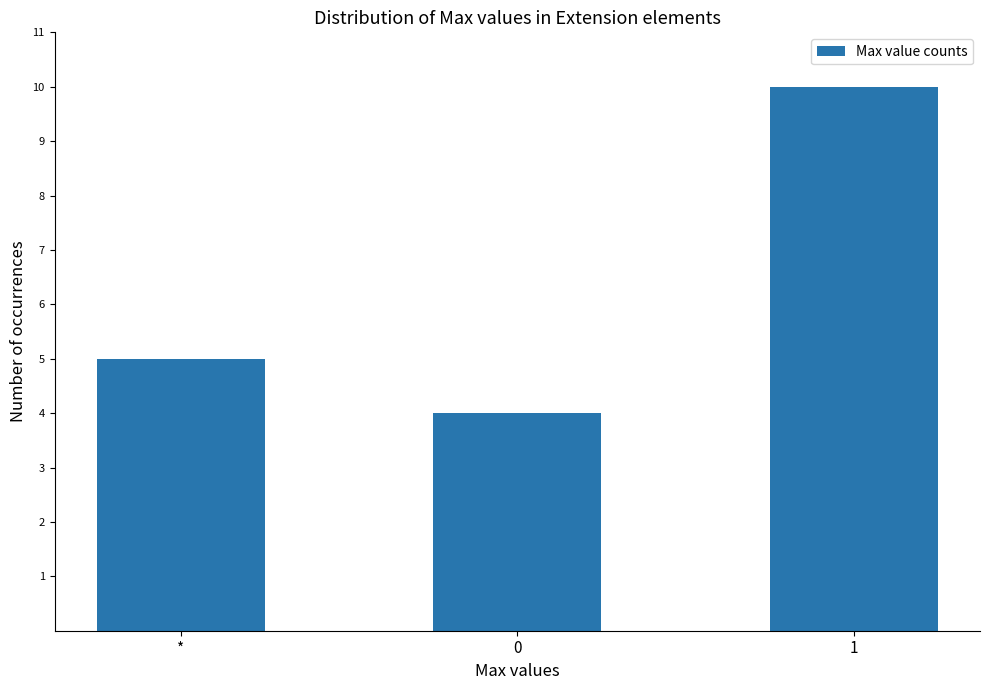

Where is the data nearest to the value 7?

*